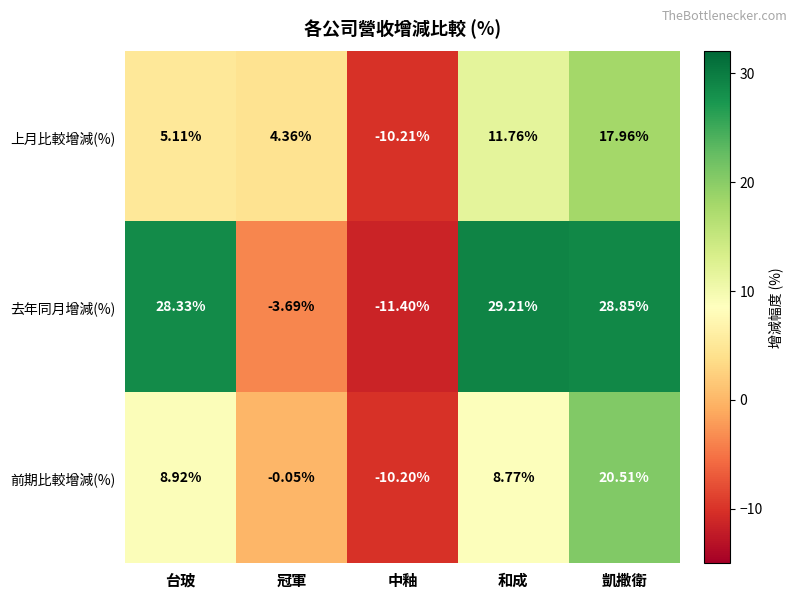

Between 冠軍 and 中釉, which series saw the biggest shift?

上月比較增減(%)